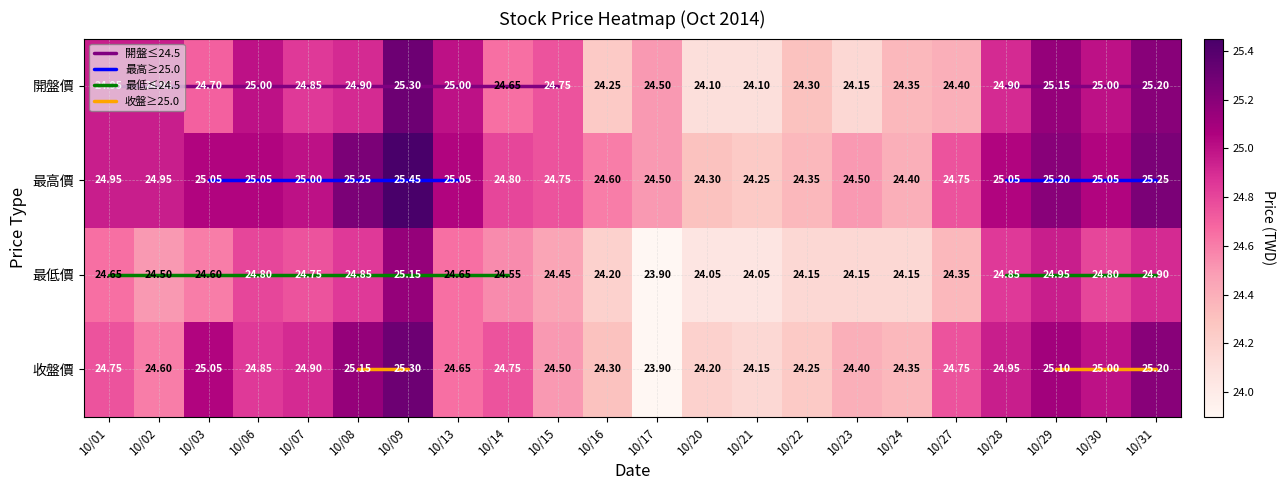

Where is 最高價 nearest to the value 24?

10/21